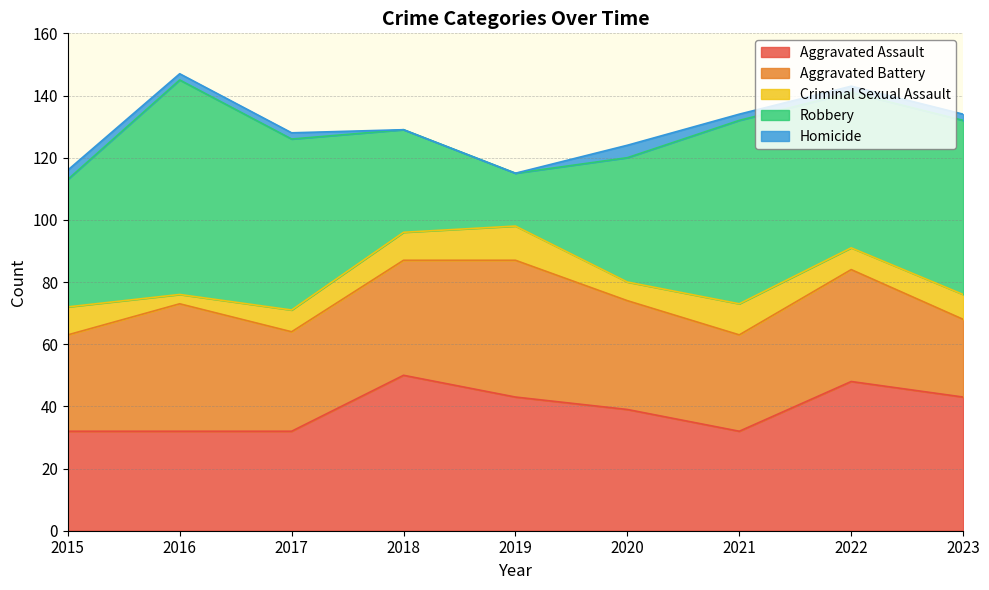

In Homicide, how many points are higher than both neighbors (excluding endpoints)?

1